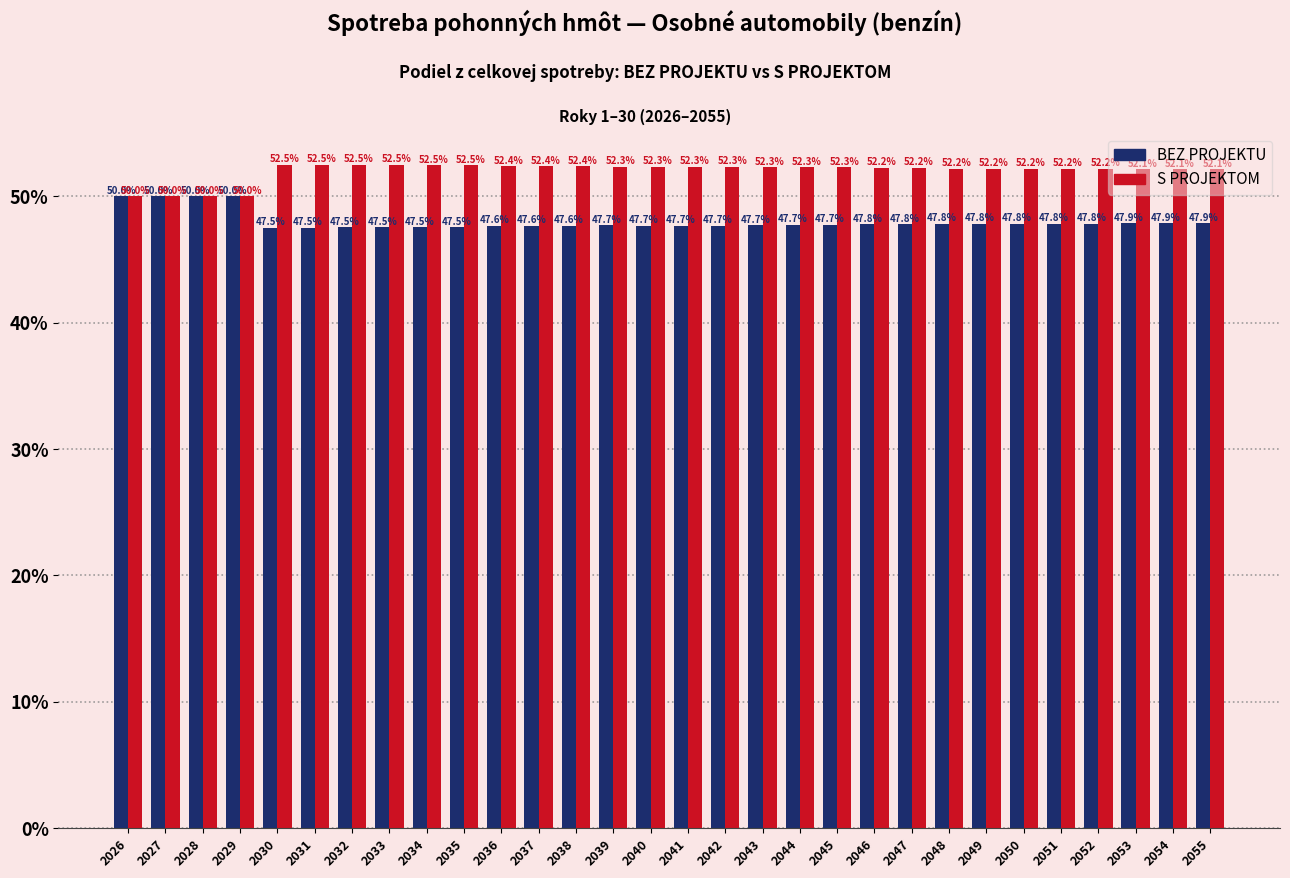

At which label does S PROJEKTOM first exceed 52?

2030